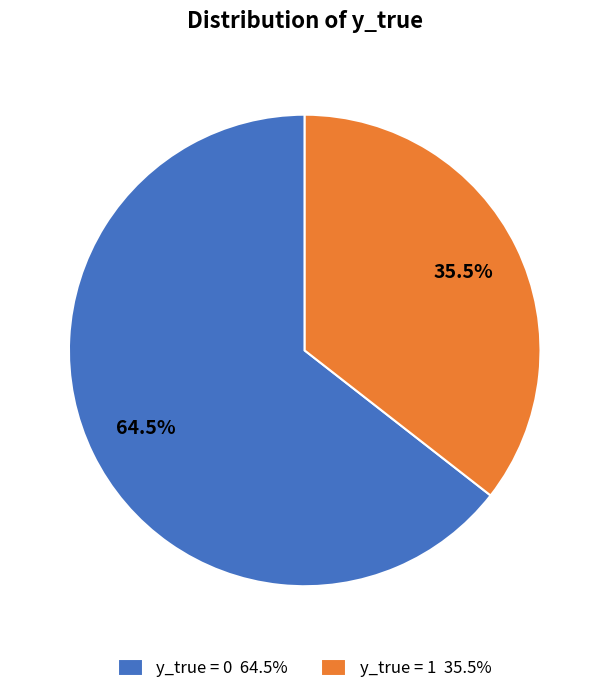

To the nearest percent, what is the difference between the y_true = 0 and y_true = 1 slice percentages?

29%